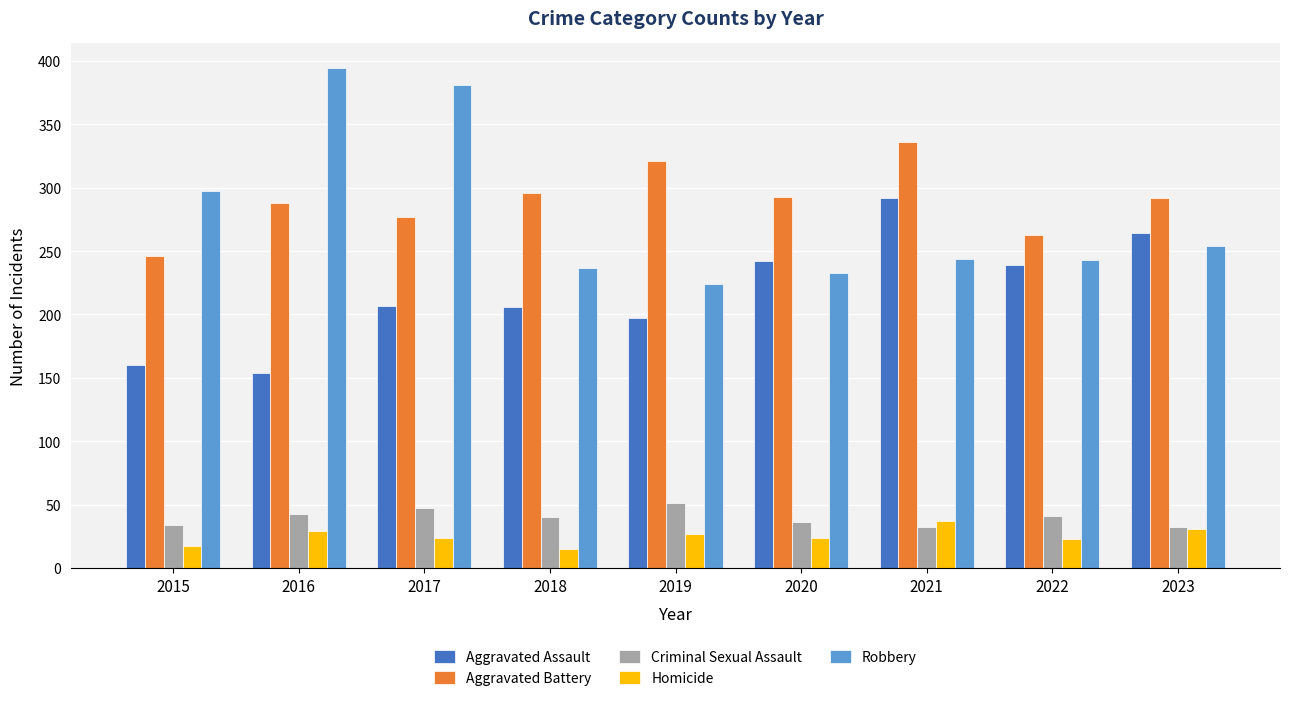

At how many categories does at least one series exceed 145?

9